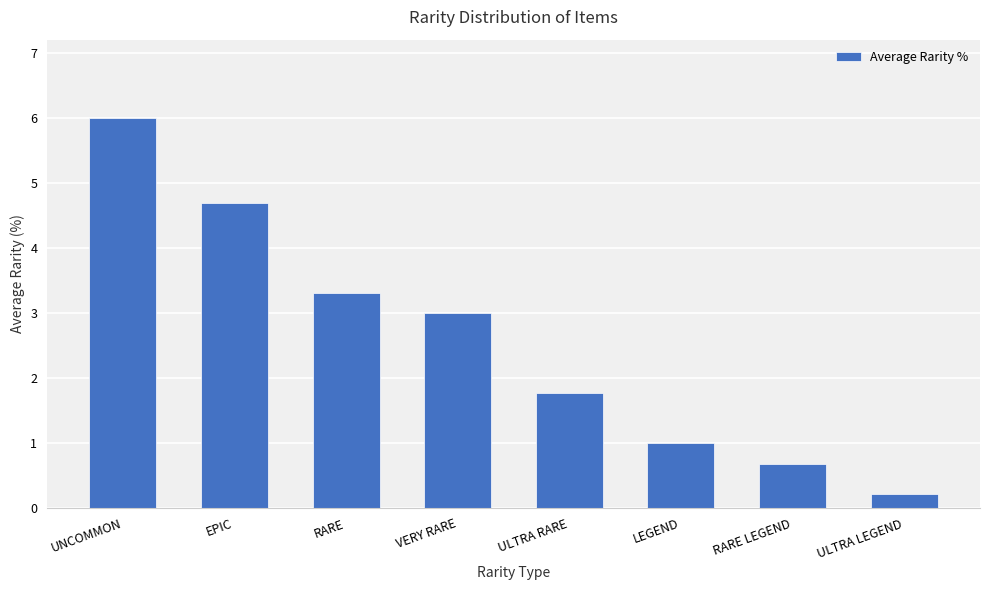

How many values are below 3?

4